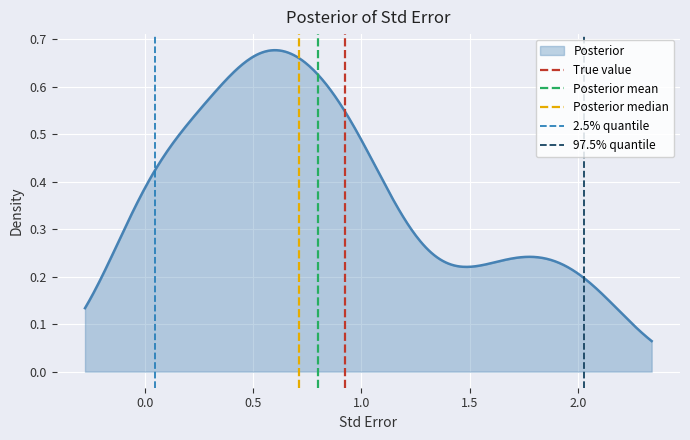

True or false: Posterior mean has a value of 0 at 0.0.

False